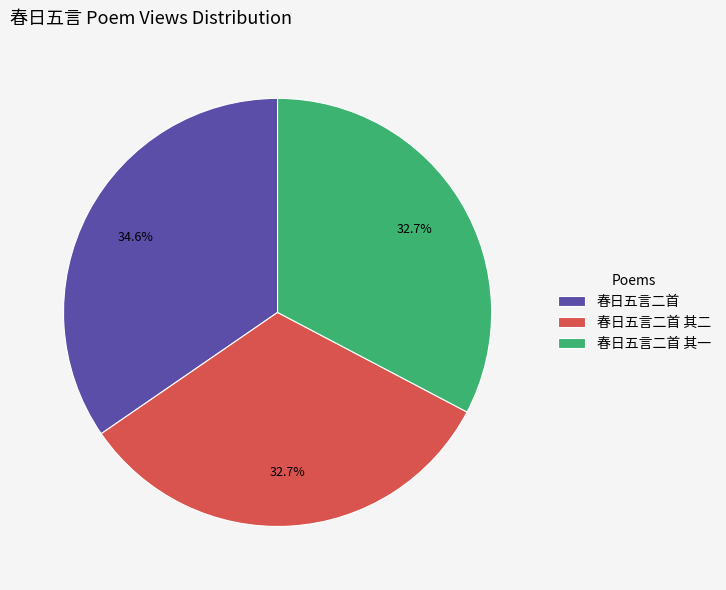

The 春日五言二首 其二 slice represents 33% of the pie. True or false?

True